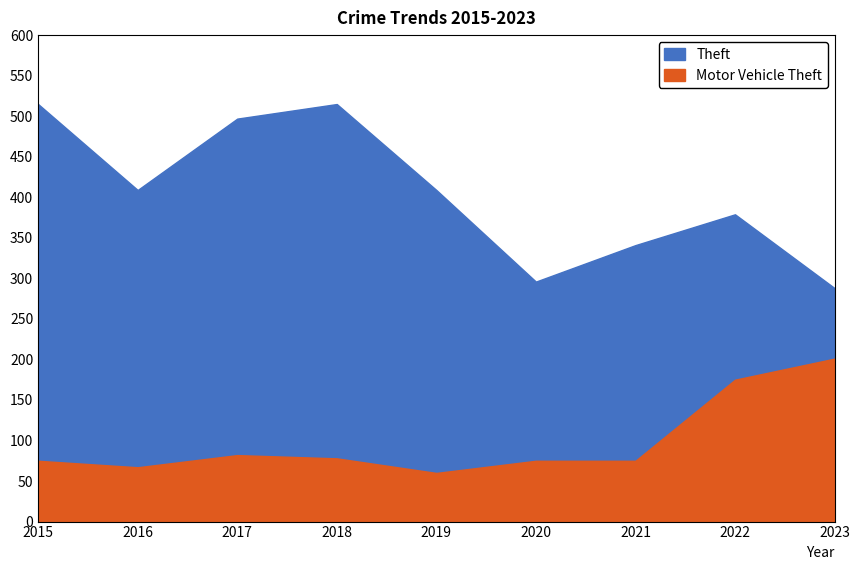

Which series has the widest spread of values?

Theft